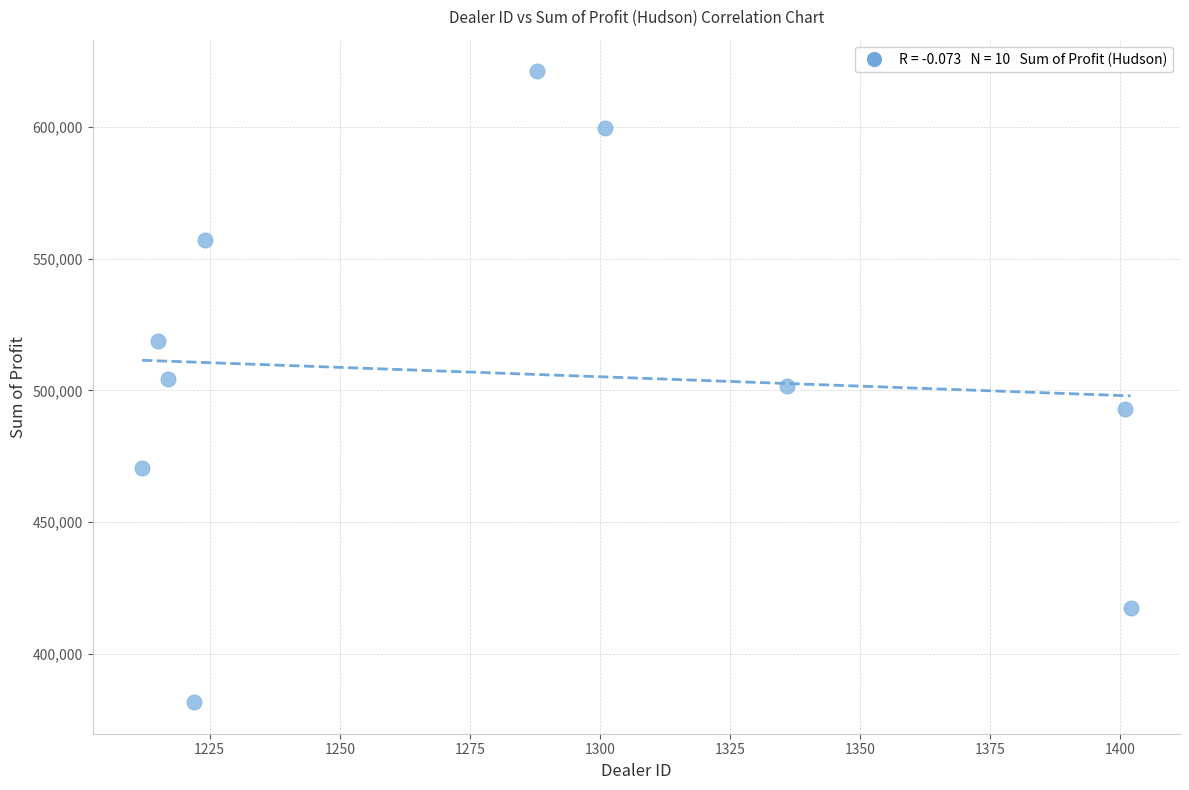

What is the average X value?

1281.8